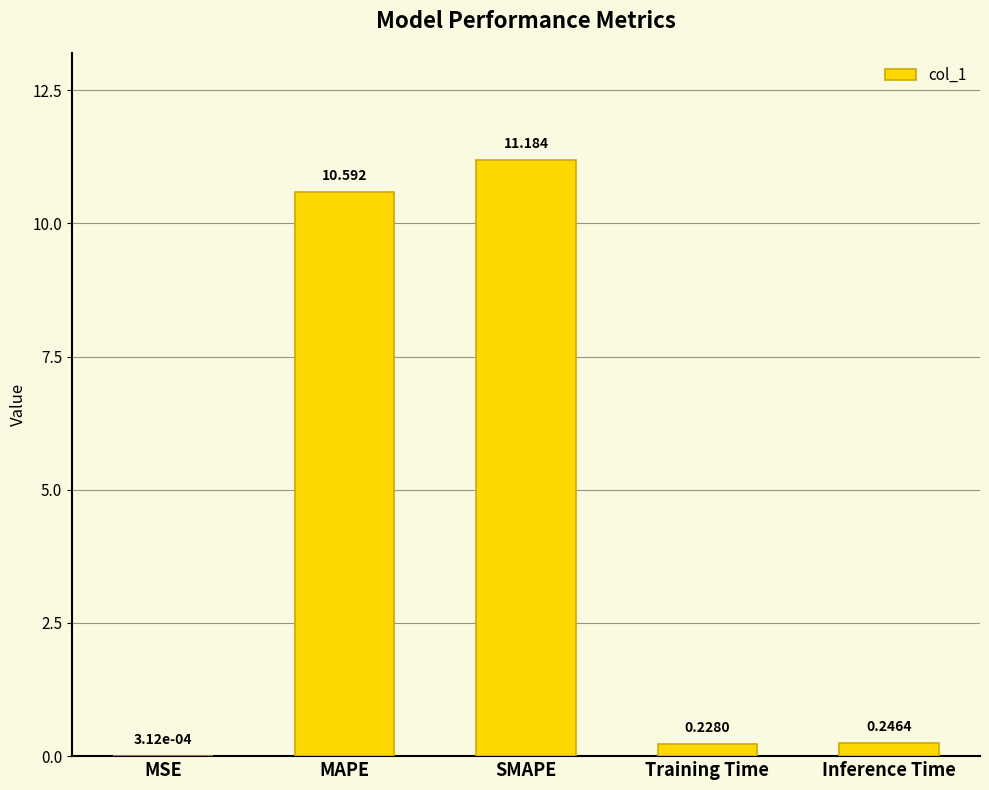

What is the average value?

4.5